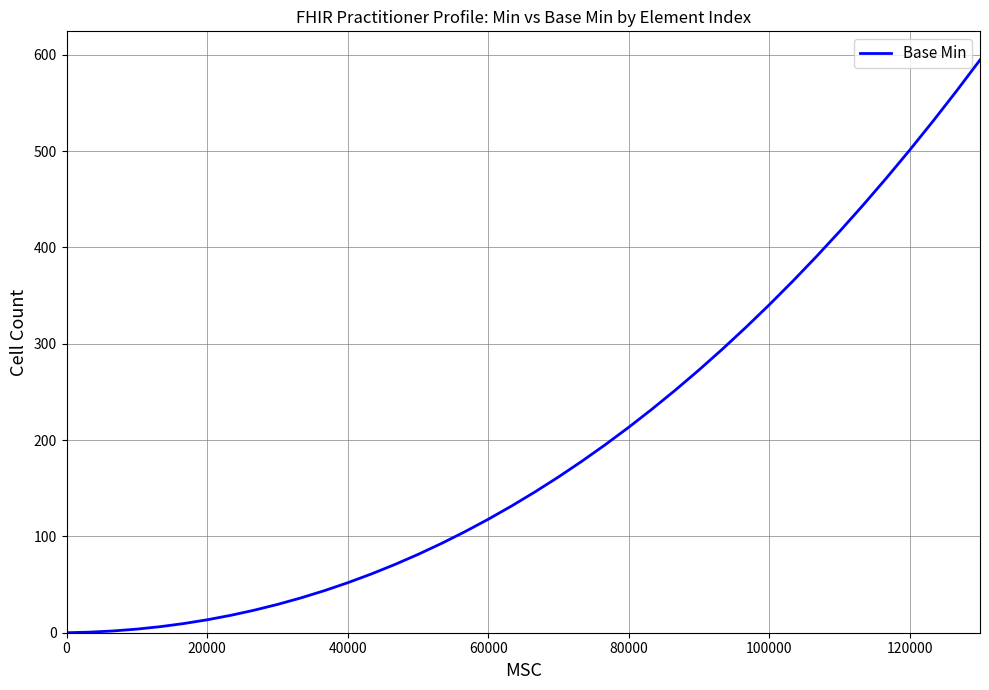

What is the difference between the maximum and minimum values?

594.6